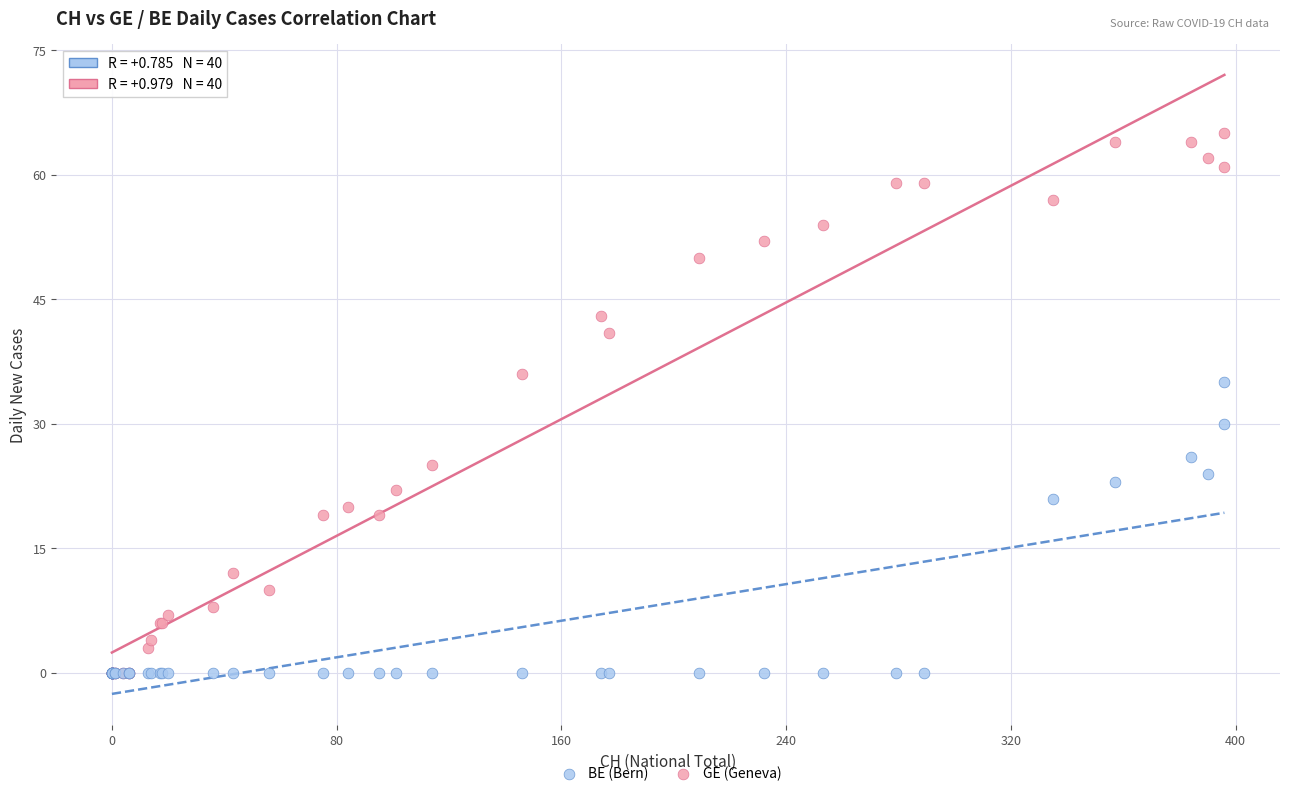

Across all series, what Y value is closest to 32?

30